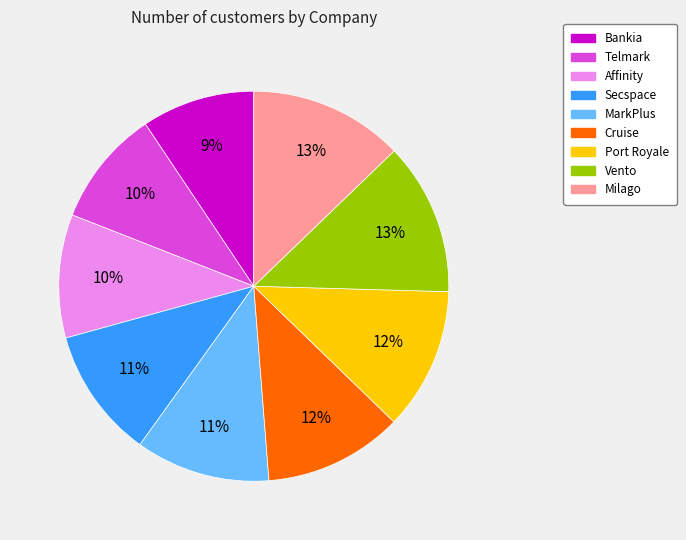

How many segments does this pie chart have?

9